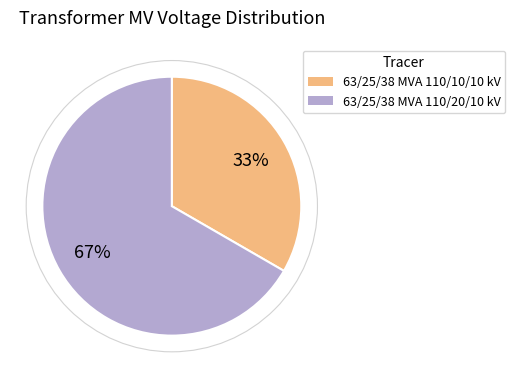

True or false: 63/25/38 MVA 110/20/10 kV accounts for 56% of the total.

False